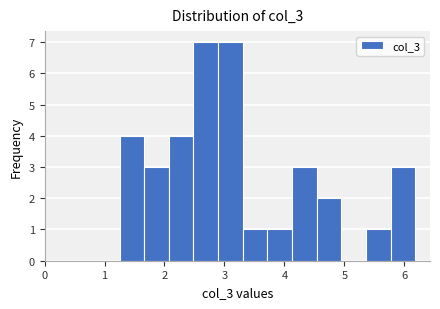

Reading left to right, list every bar in this chart as the range it spans on the x-axis followed by its height. Neither the bar edges nor the heights are printed on the chart, so give them approximately, as read against the axes.

1.3 to 1.7: 4
1.7 to 2.1: 3
2.1 to 2.5: 4
2.5 to 2.9: 7
2.9 to 3.3: 7
3.3 to 3.7: 1
3.7 to 4.1: 1
4.1 to 4.5: 3
4.5 to 4.9: 2
4.9 to 5.4: 0
5.4 to 5.8: 1
5.8 to 6.2: 3